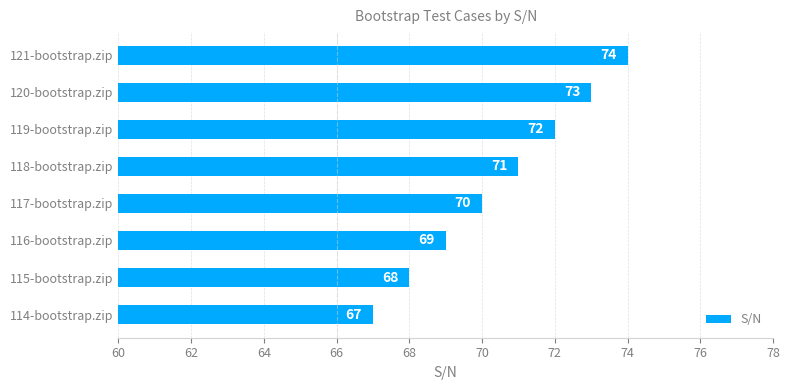

What is the maximum value shown in the chart?

74